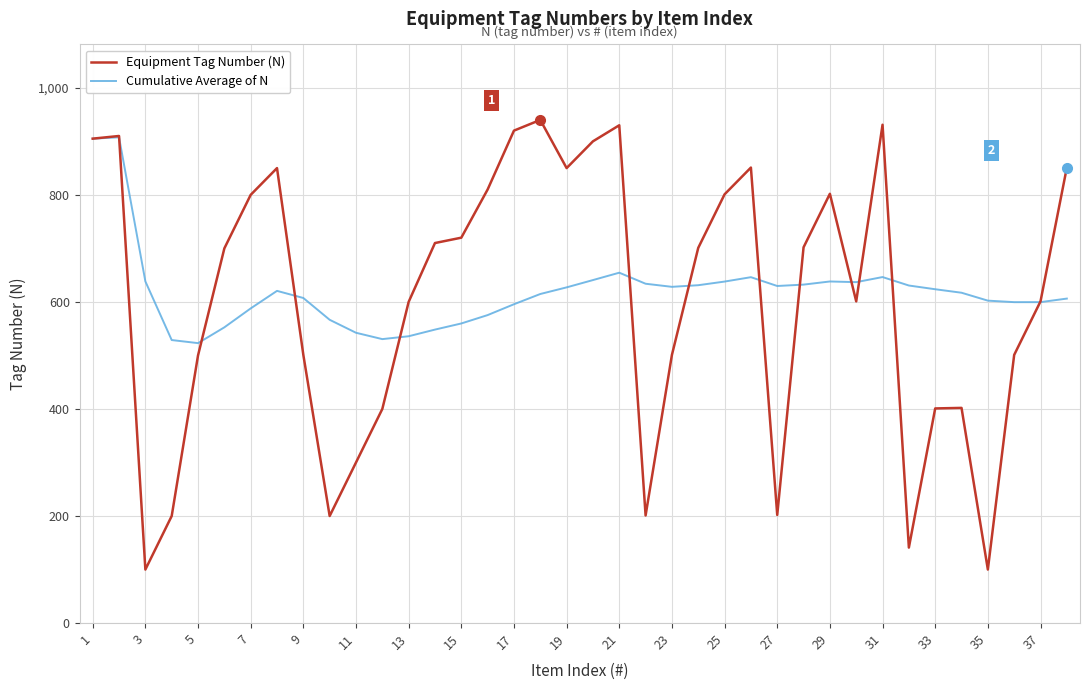

What is the difference between the maximum and minimum values in the Equipment Tag Number (N) series?

840.0